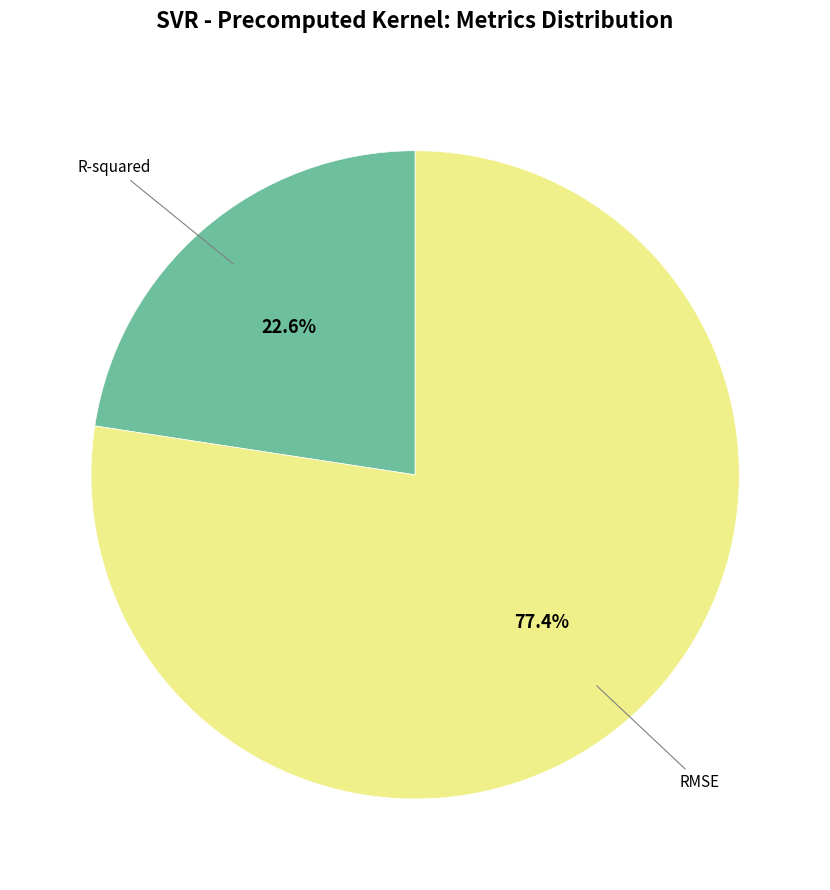

Is it true that R-squared is 29% of the pie?

False